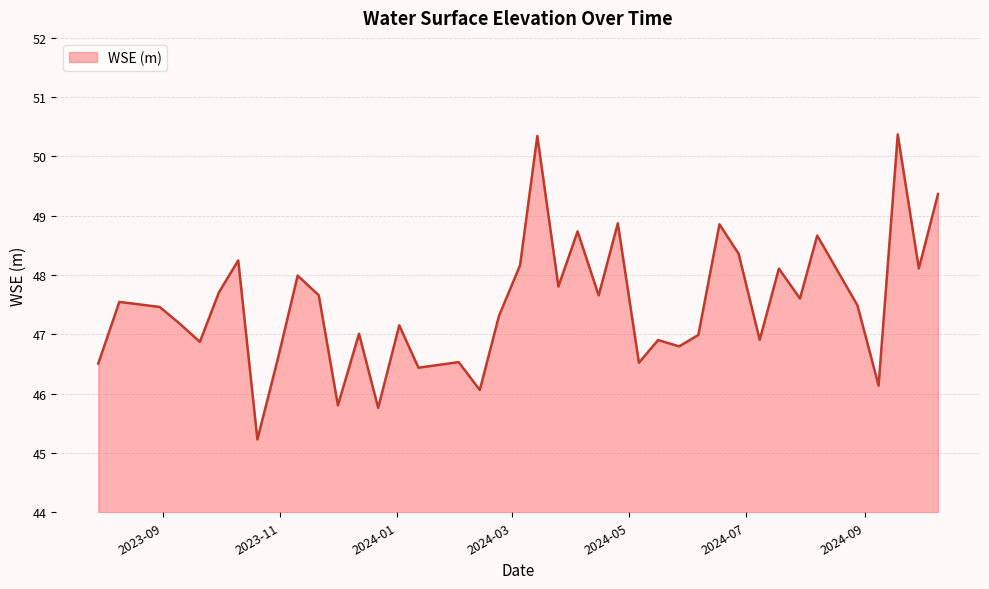

What is the minimum value shown in the chart?

45.2